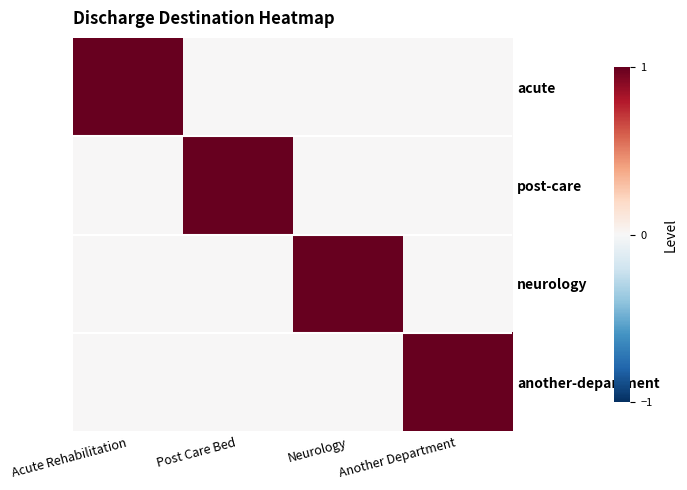

Count the number of data series in this chart.

4